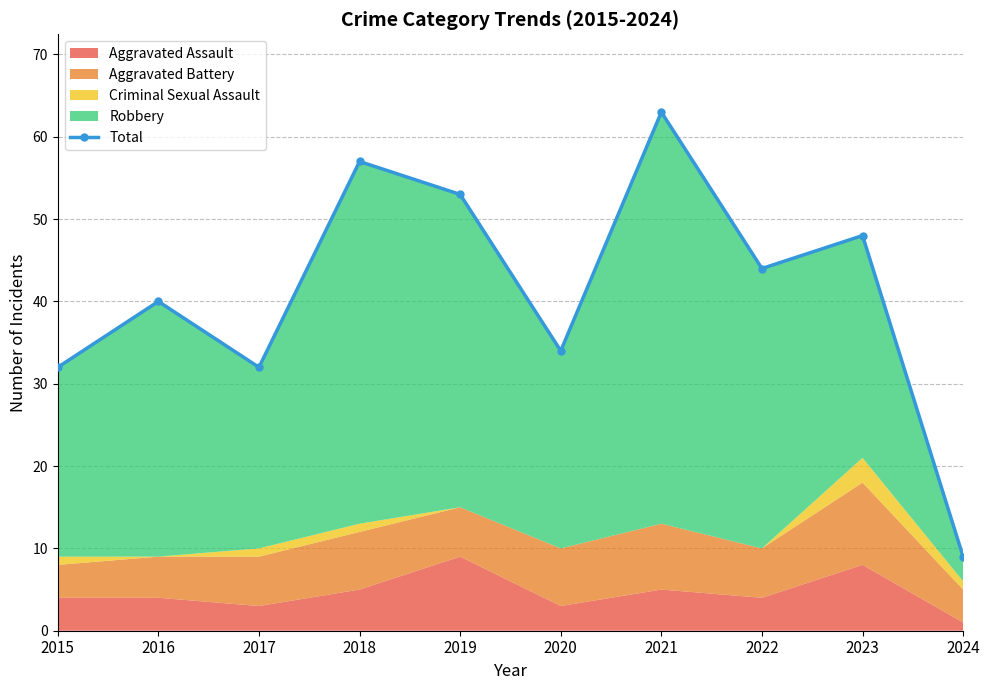

At which category does the chart reach its minimum across all series?

2024